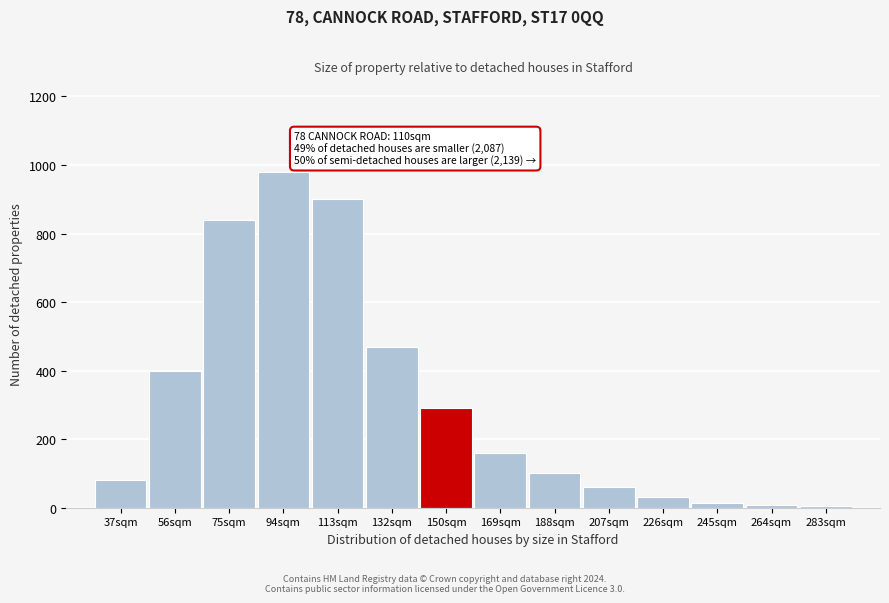

What is the greatest value displayed?

980